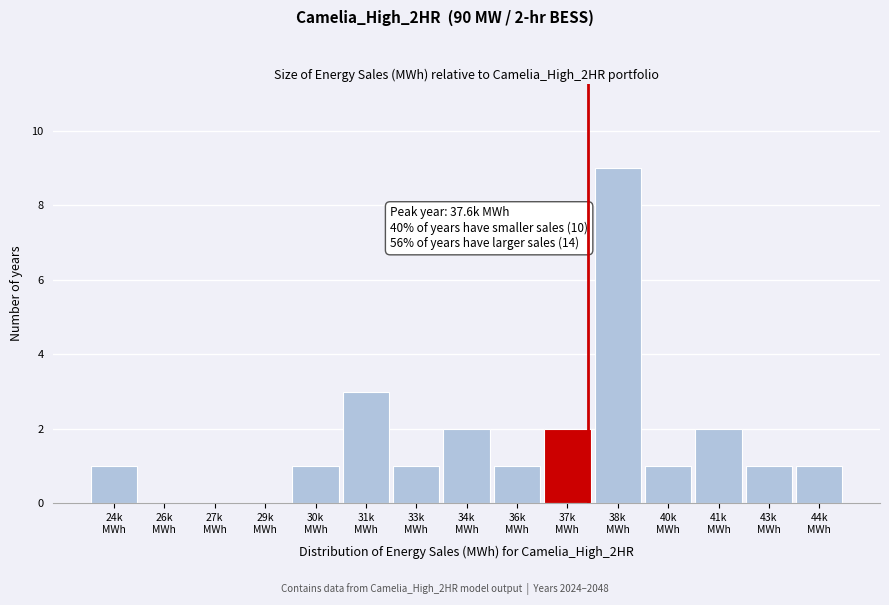

What is the sum of all values?

25